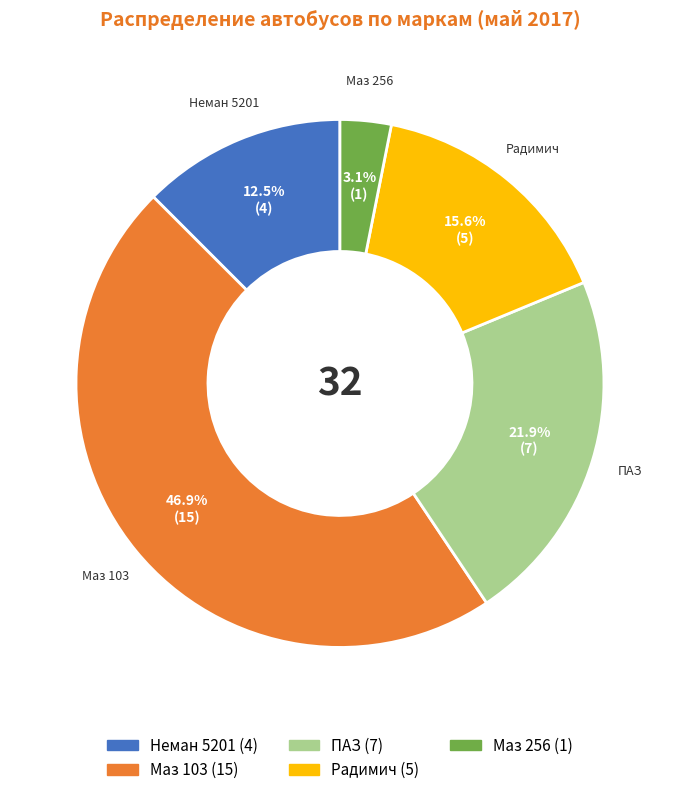

Rank the categories by value from lowest to highest.

Маз 256, Неман 5201, Радимич, ПАЗ, Маз 103